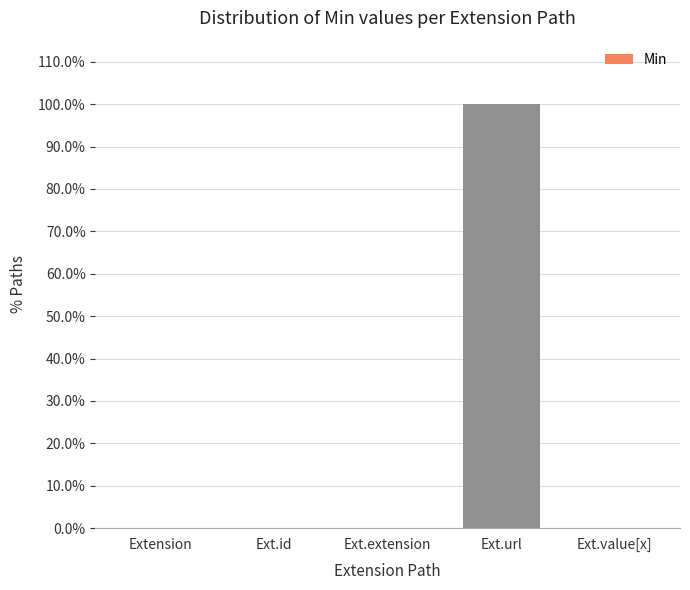

What is the label of the 2nd bar from the right?

Ext.url